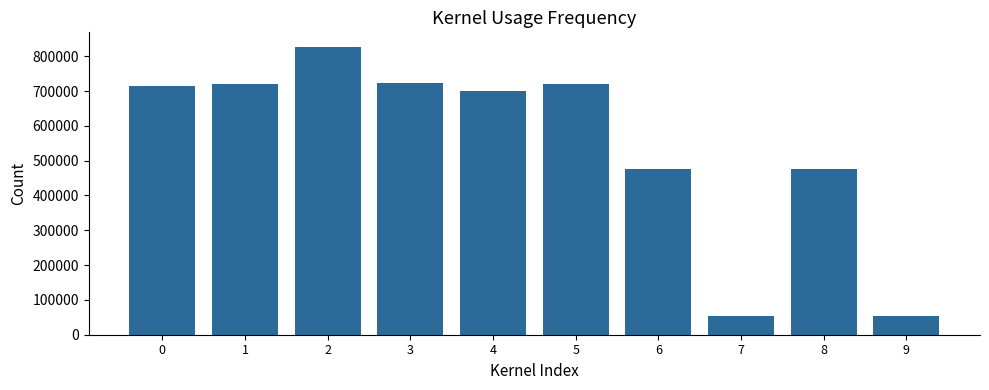

What is the value of the 4th bar from the left?

722421